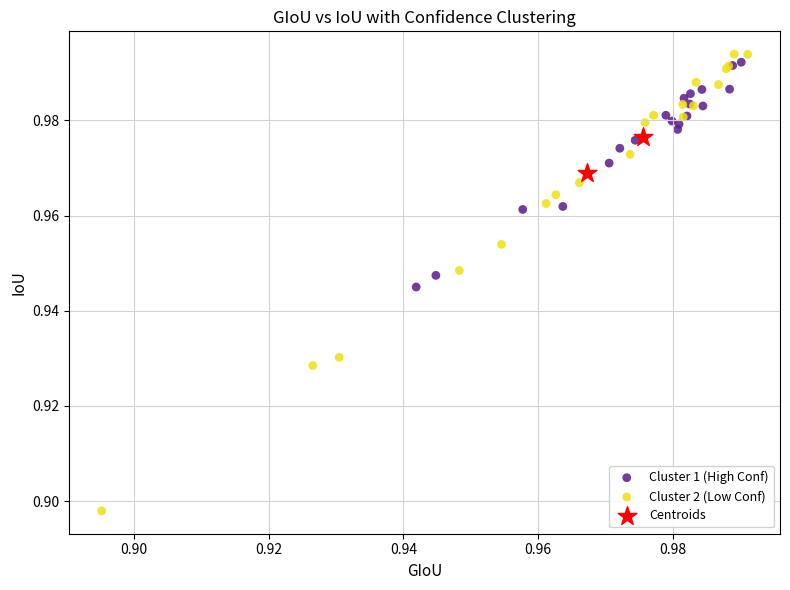

Which series reaches the maximum Y coordinate?

Cluster 2 (Low Conf)